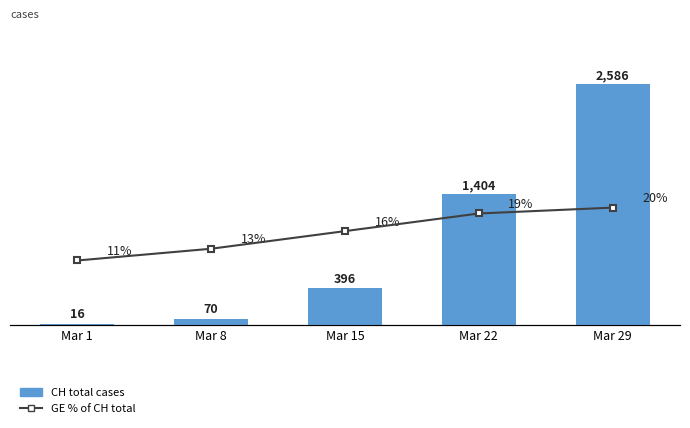

Is the value of CH total cases at Mar 1 greater than the value of GE % of CH at Mar 22?

No